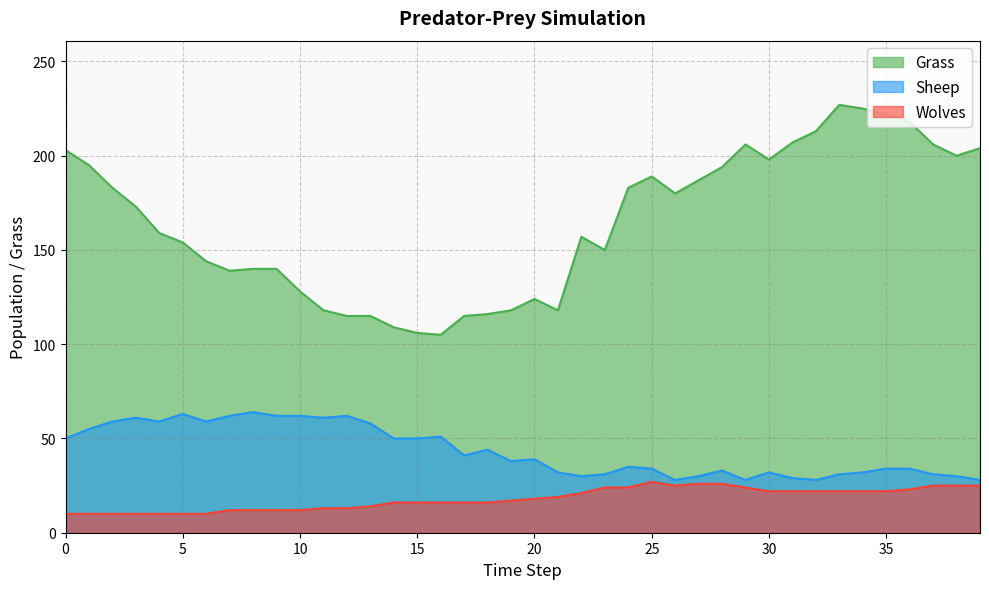

What is the difference between the Sheep values at 28 and 22?

3